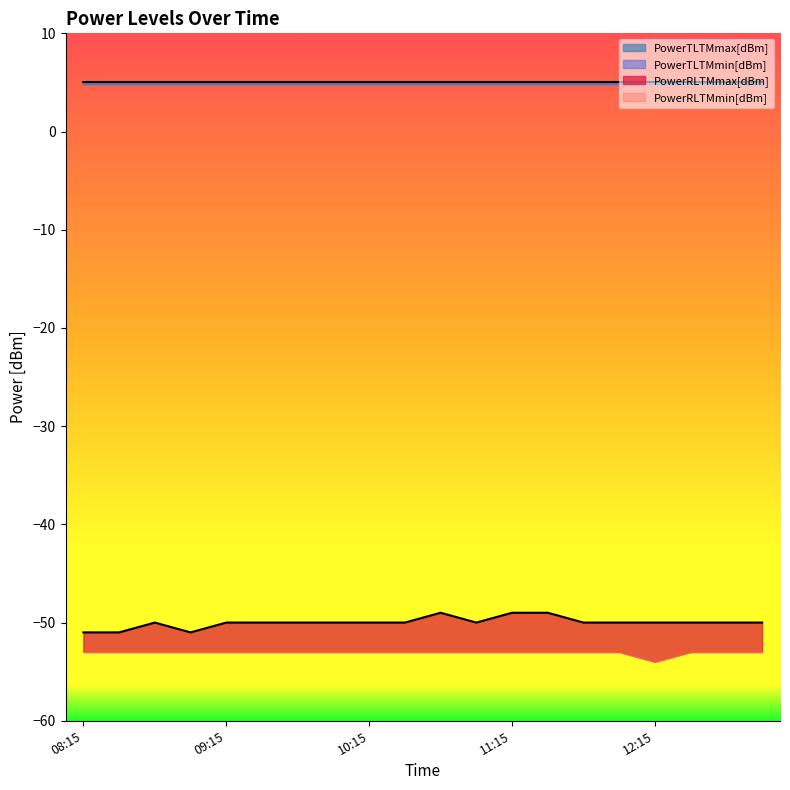

Reading left to right, extract all data points from this chart.

PowerTLTMmax[dBm]: 08:15=5.0	08:30=5.0	08:45=5.0	09:00=5.0	09:15=5.0	09:30=5.0	09:45=5.0	10:00=5.0	10:15=5.0	10:30=5.0	10:45=5.0	11:00=5.0	11:15=5.0	11:30=5.0	11:45=5.0	12:00=5.0	12:15=5.0	12:30=5.0	12:45=5.0	13:00=5.0
PowerTLTMmin[dBm]: 08:15=4.8	08:30=4.8	08:45=4.8	09:00=4.8	09:15=4.8	09:30=4.8	09:45=4.8	10:00=4.8	10:15=4.8	10:30=4.8	10:45=4.8	11:00=4.8	11:15=4.8	11:30=4.8	11:45=4.8	12:00=4.8	12:15=4.8	12:30=4.8	12:45=4.8	13:00=4.8
PowerRLTMmax[dBm]: 08:15=-51.0	08:30=-51.0	08:45=-50.0	09:00=-51.0	09:15=-50.0	09:30=-50.0	09:45=-50.0	10:00=-50.0	10:15=-50.0	10:30=-50.0	10:45=-49.0	11:00=-50.0	11:15=-49.0	11:30=-49.0	11:45=-50.0	12:00=-50.0	12:15=-50.0	12:30=-50.0	12:45=-50.0	13:00=-50.0
PowerRLTMmin[dBm]: 08:15=-53.0	08:30=-53.0	08:45=-53.0	09:00=-53.0	09:15=-53.0	09:30=-53.0	09:45=-53.0	10:00=-53.0	10:15=-53.0	10:30=-53.0	10:45=-53.0	11:00=-53.0	11:15=-53.0	11:30=-53.0	11:45=-53.0	12:00=-53.0	12:15=-54.0	12:30=-53.0	12:45=-53.0	13:00=-53.0